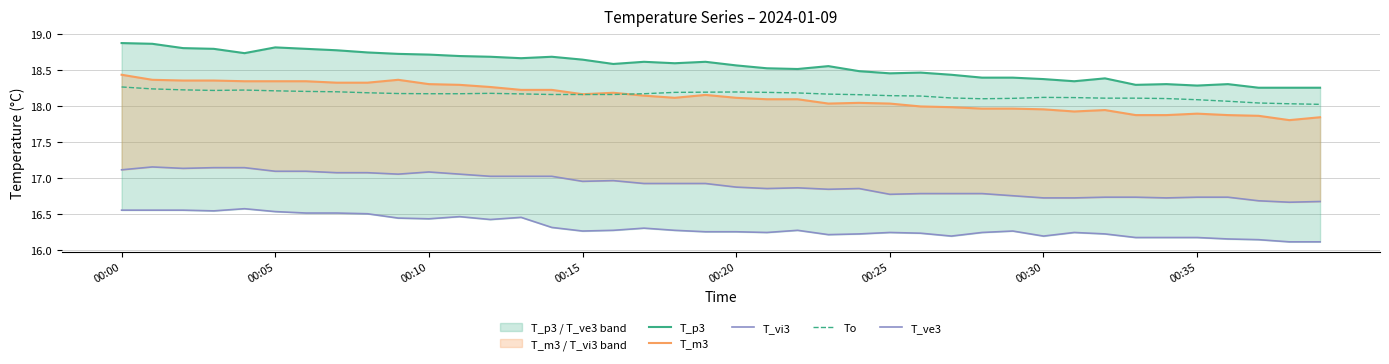

True or false: T_vi3 and T_m3 intersect in this chart.

False